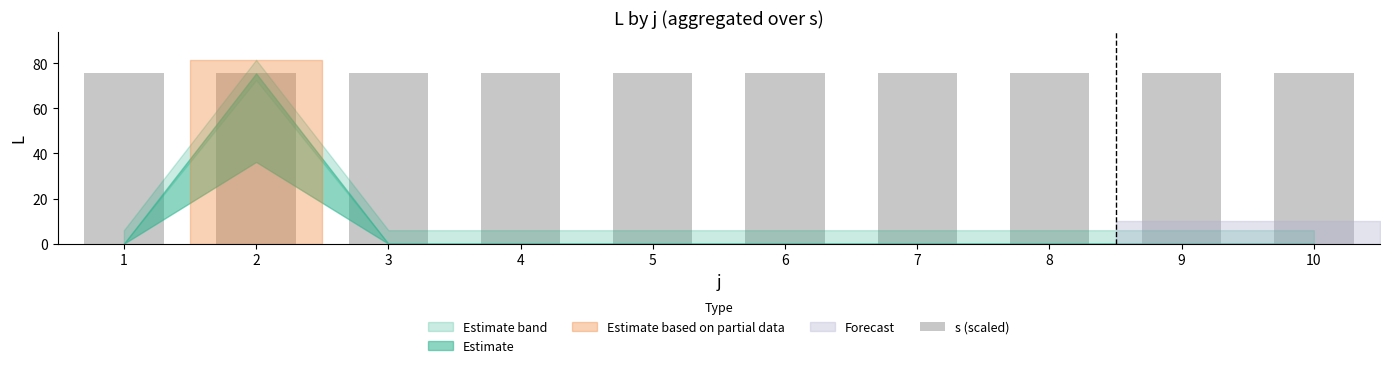

Is it true that L_by_j equals 50.4 at 1?

False